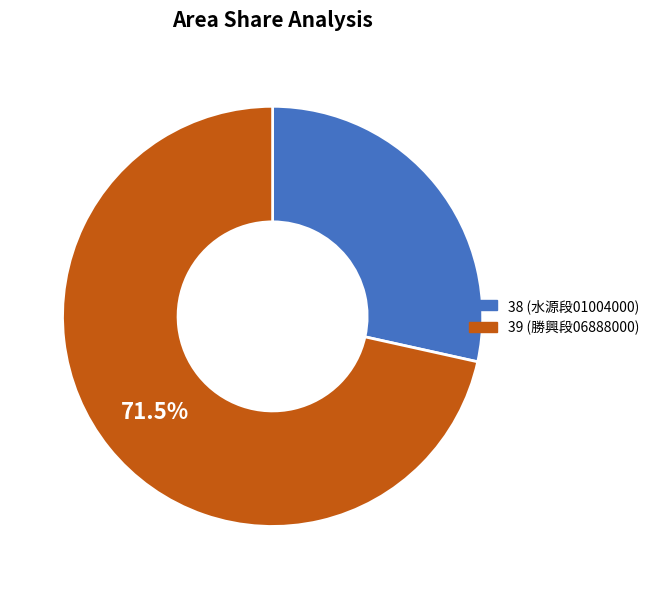

Combined, do 38 (水源段01004000) and 39 (勝興段06888000) account for over 50%?

Yes